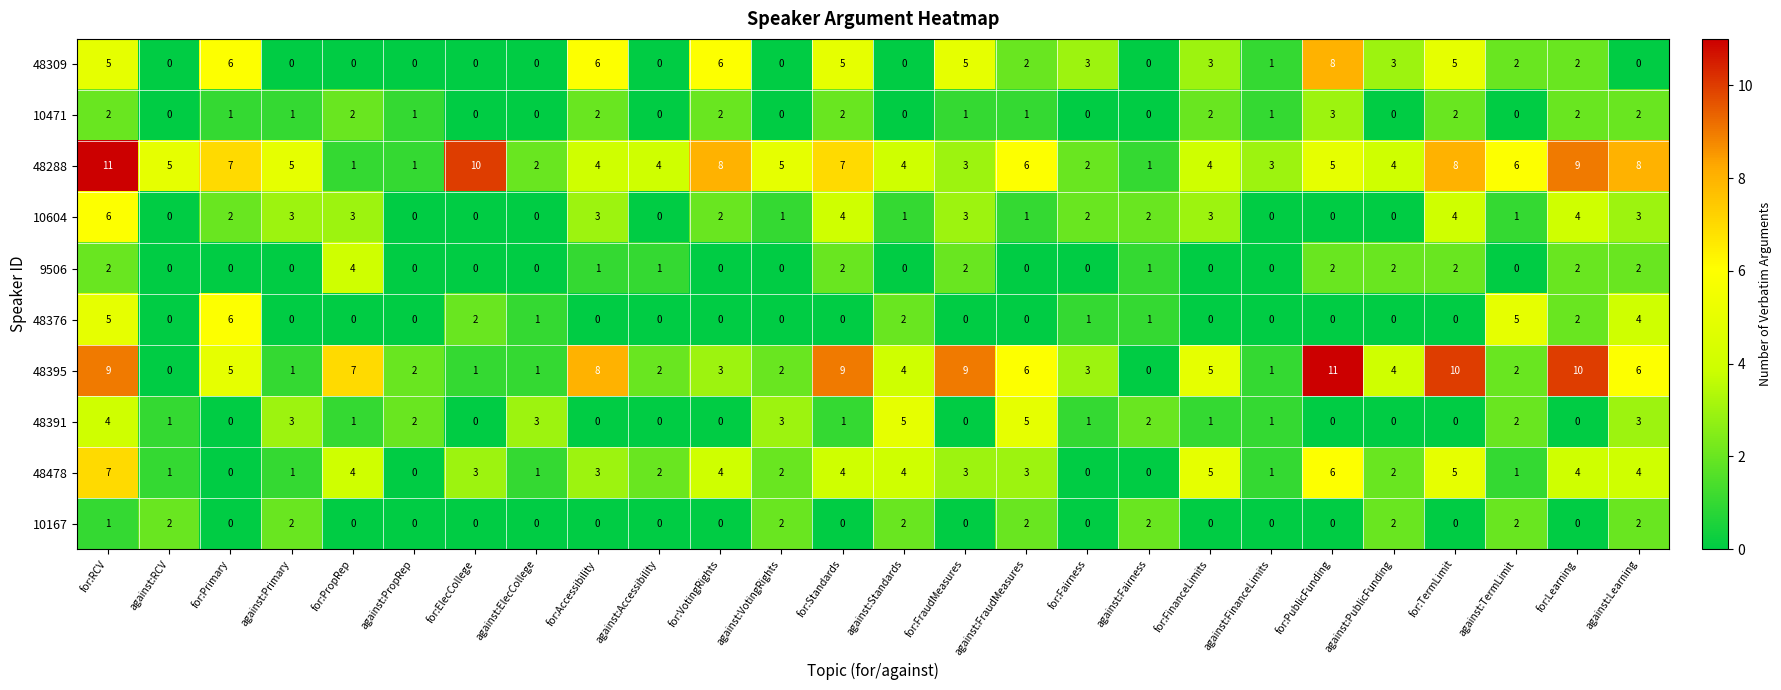

What is the sum of all 48376 values?

29